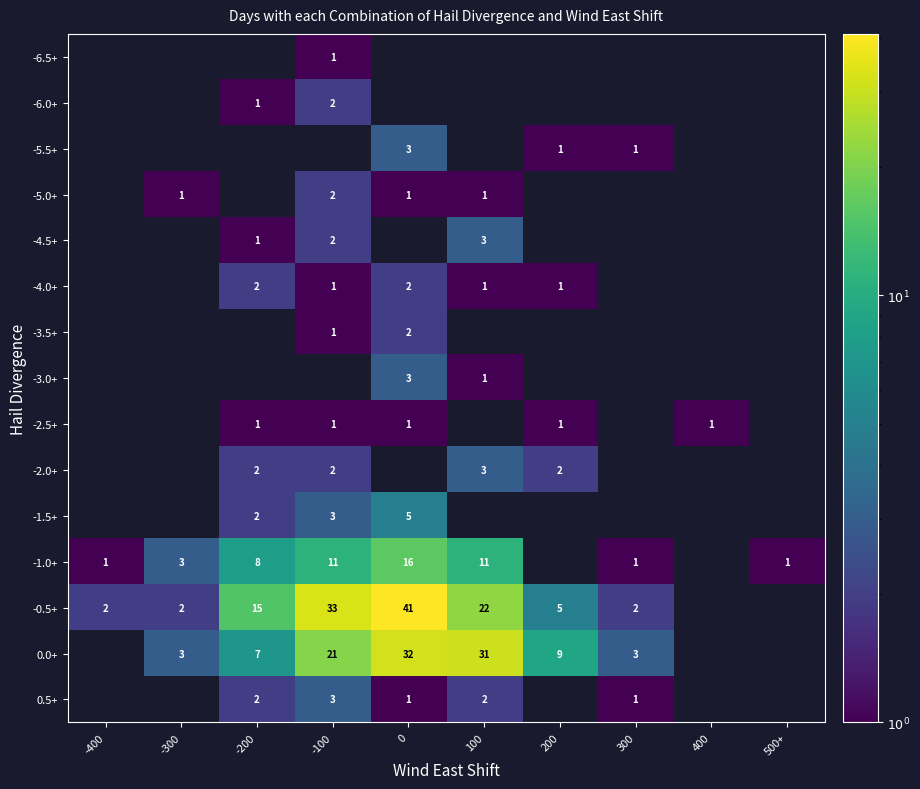

What is the spread (max minus min) of values at -100?

33